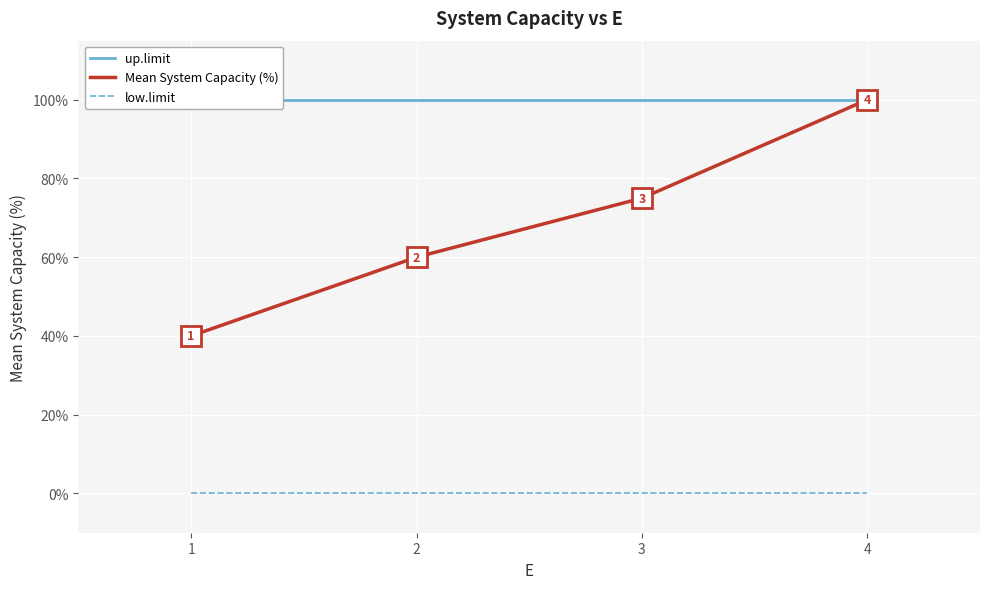

Reading right to left, list all the values displayed in this chart.

up.limit: 4=100	3=100	2=100	1=100
Mean System Capacity (%): 4=100	3=75	2=60	1=40
low.limit: 4=0	3=0	2=0	1=0